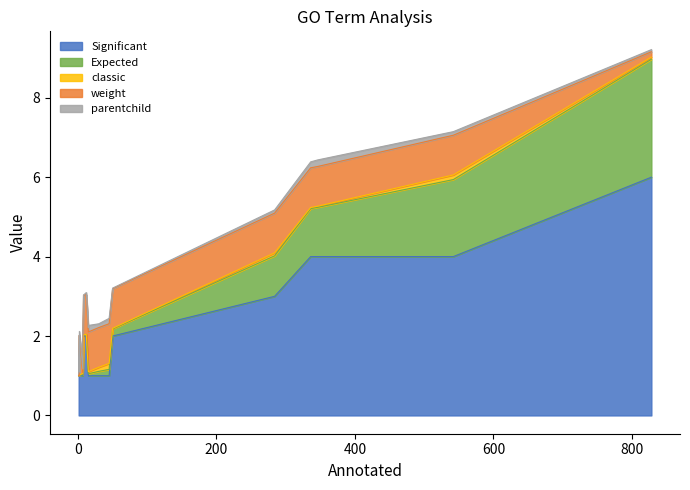

What are all the series names shown in the legend?

Significant, Expected, classic, weight, parentchild